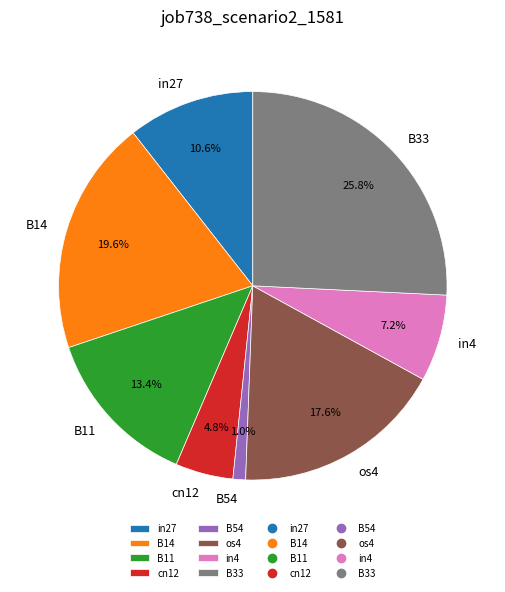

To the nearest percent, what is the average slice percentage?

12%